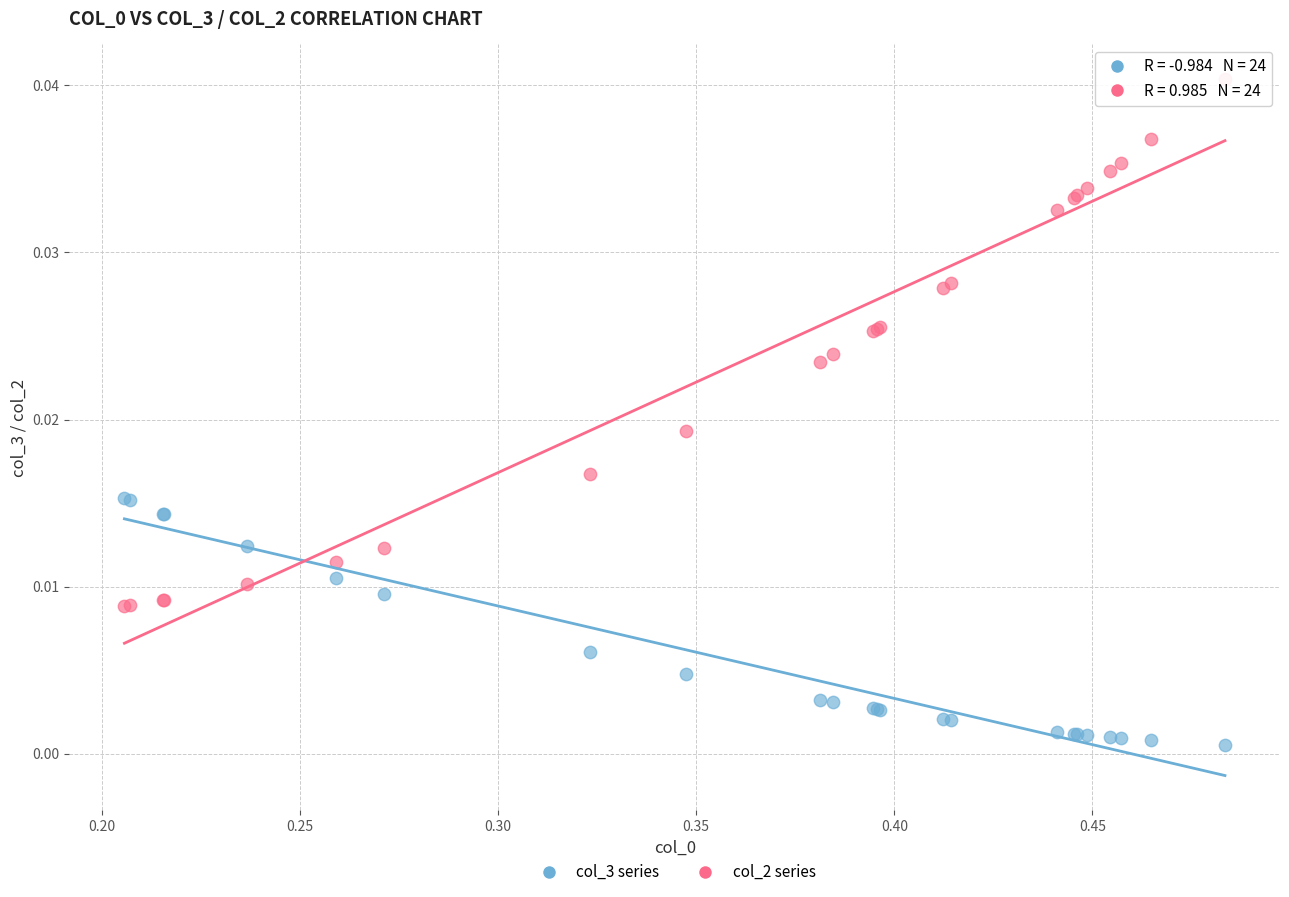

Which series contains the lowest Y value?

col_3 series